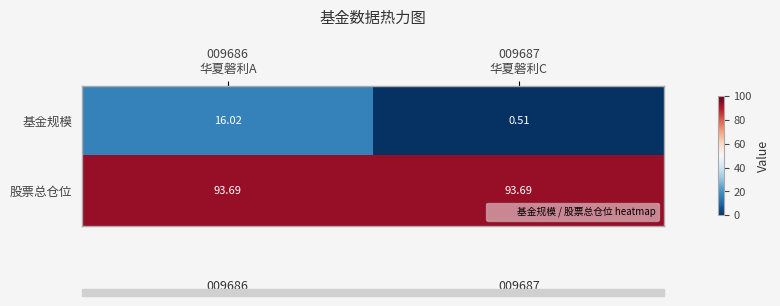

At how many categories does at least one series exceed 0?

2